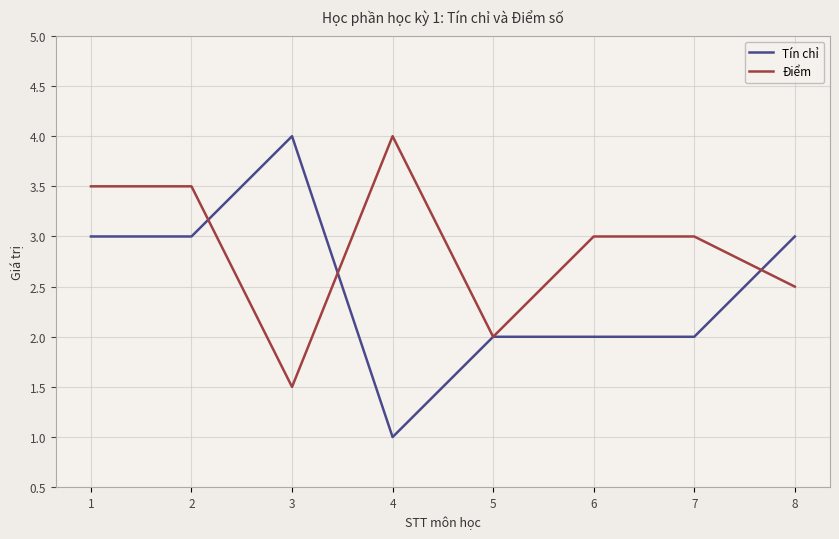

What is the spread (max minus min) of values at 8?

0.5